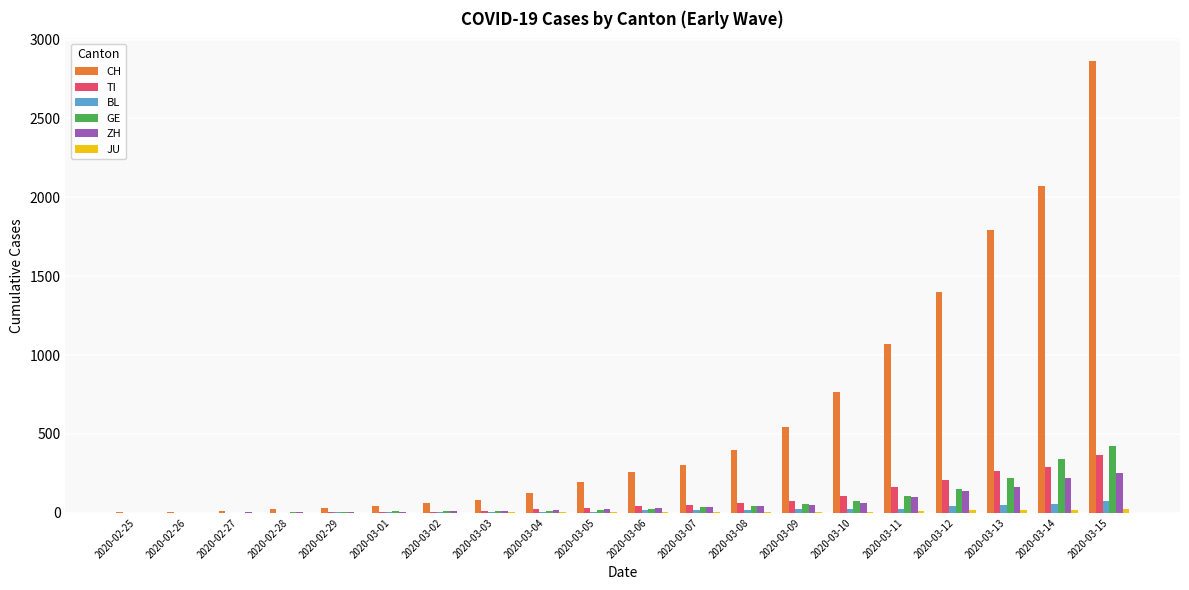

At which label is CH closest to 1433?

2020-03-12